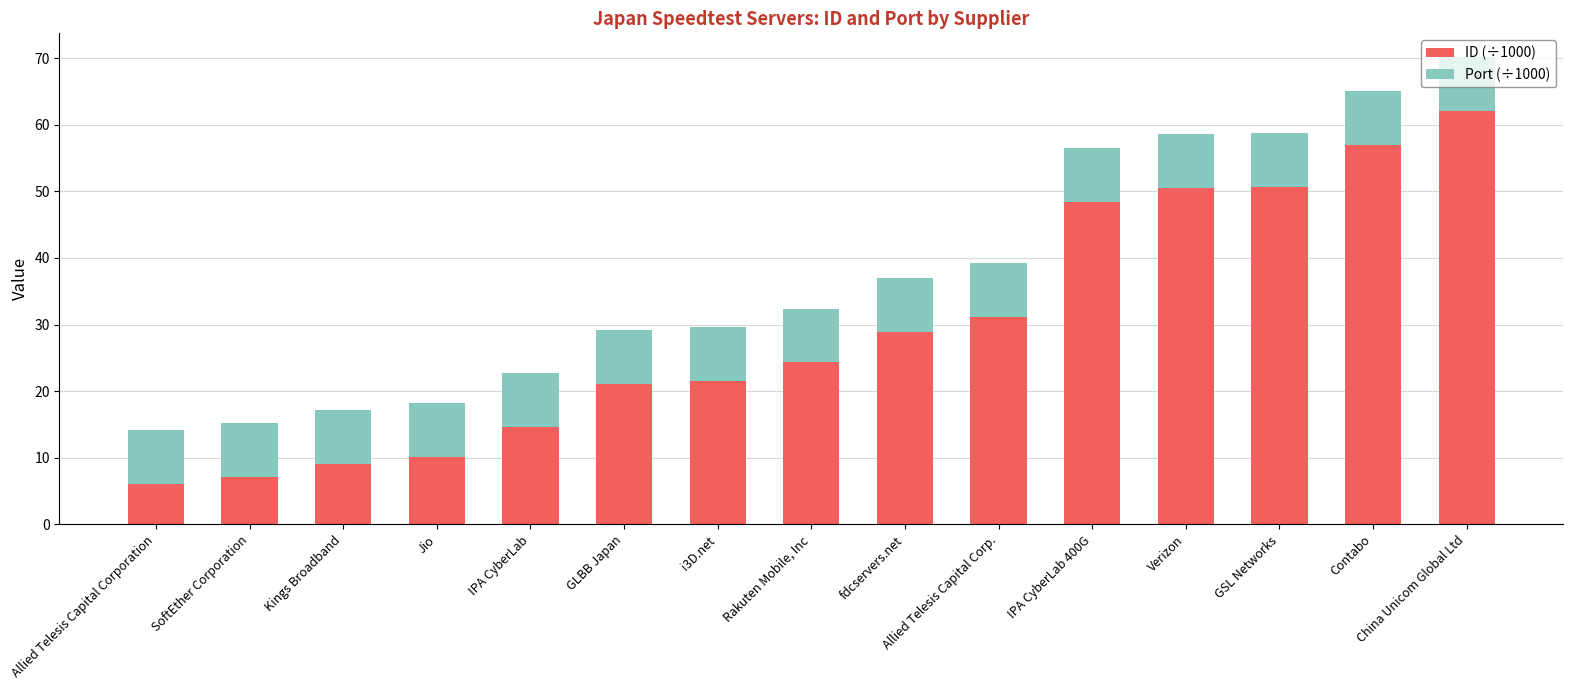

What is the total value across all series at fdcservers.net?

37.0